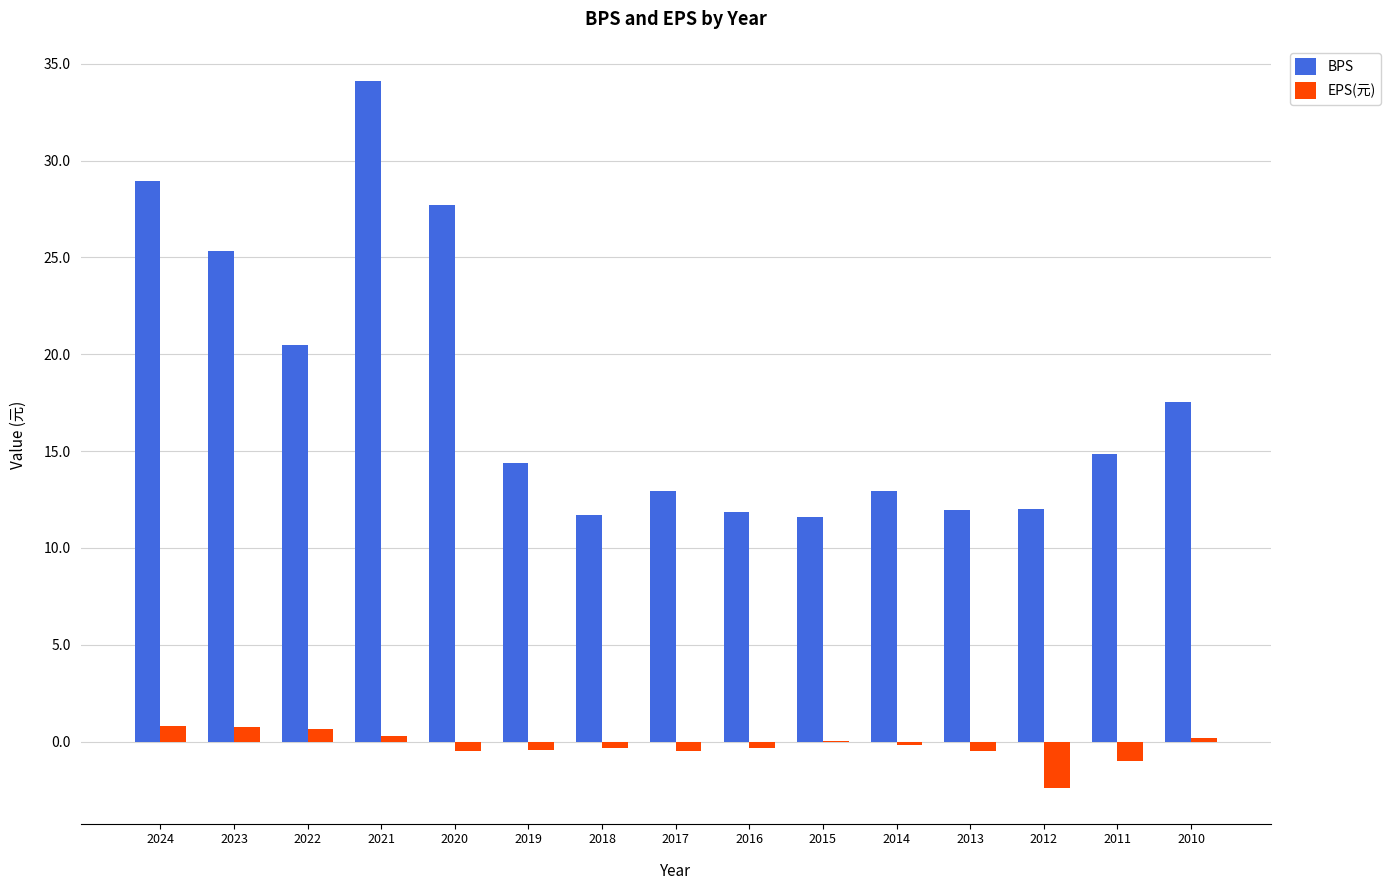

Where is BPS nearest to the value 22?

2022